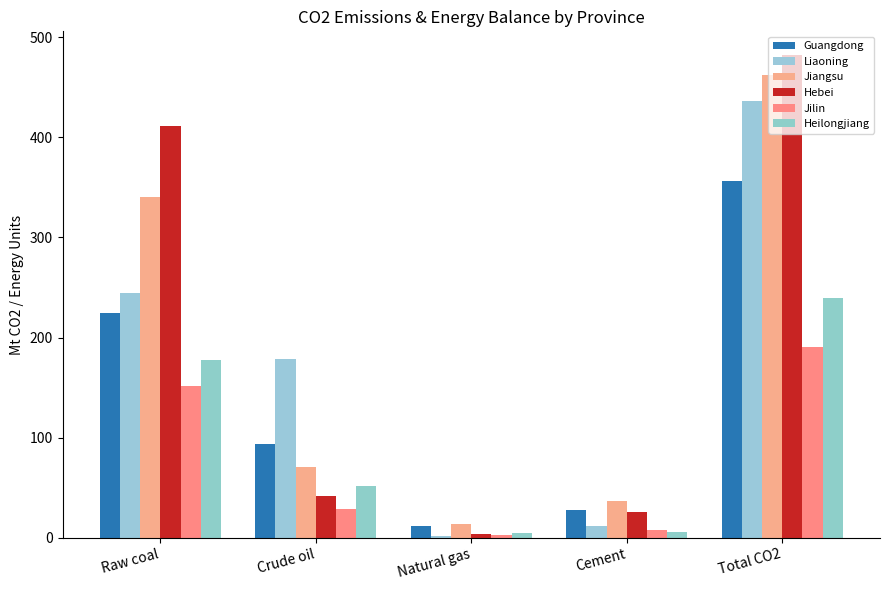

Is it true that Jilin equals 8.4 at Crude oil?

False